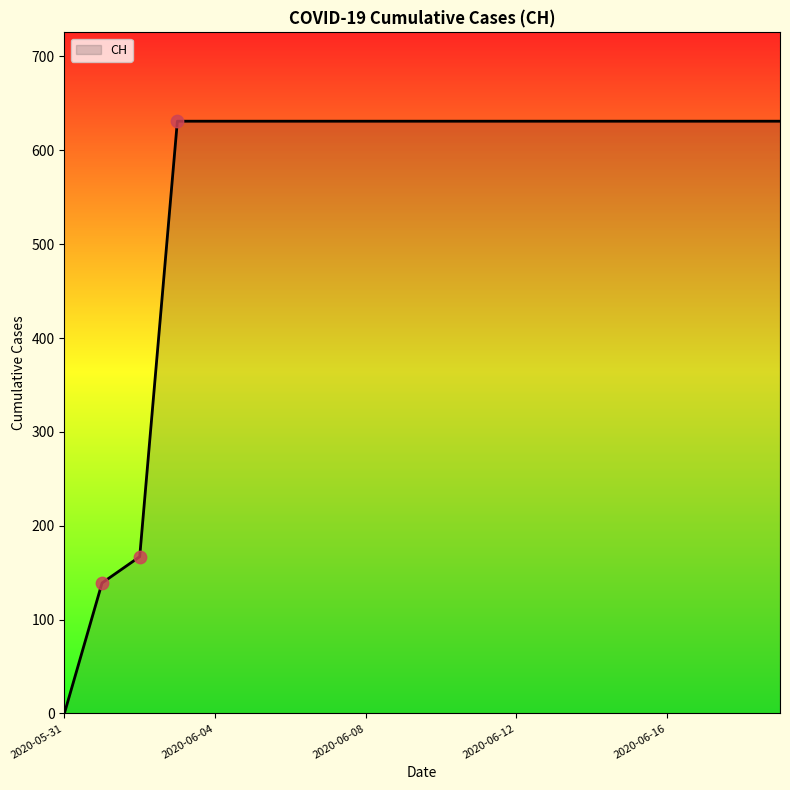

What is the difference between the maximum and minimum values?

631